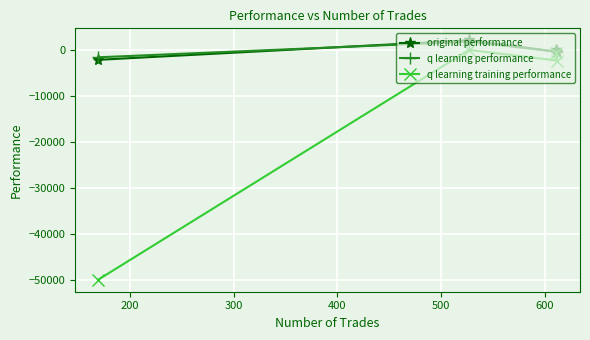

True or false: q learning performance and q learning training performance intersect in this chart.

False